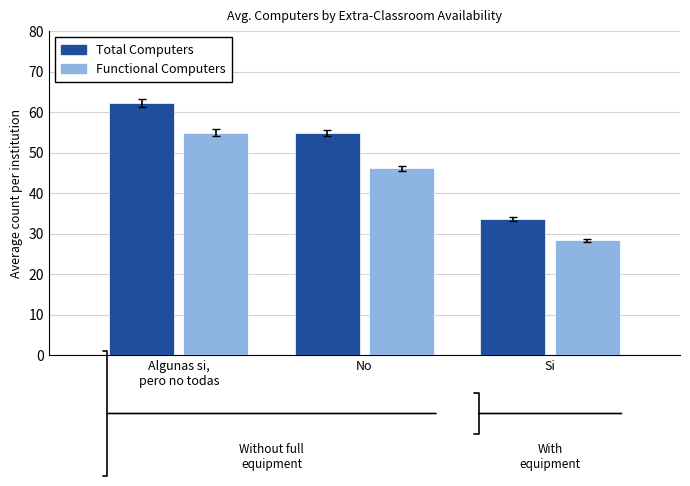

Reading left to right, what are all the values shown in this chart?

Total Computers: Algunas si,
pero no todas=62.2	No=54.8	Si=33.5
Functional Computers: Algunas si,
pero no todas=54.9	No=46.1	Si=28.3